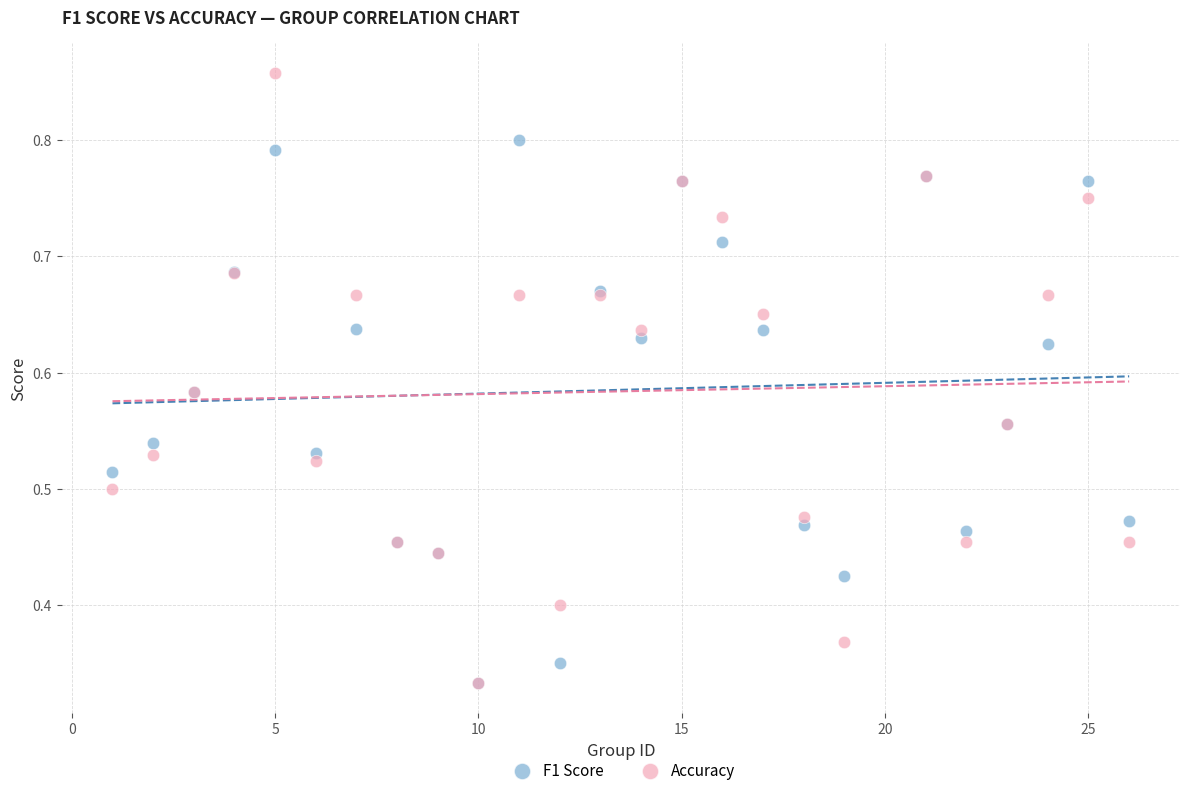

Which series contains the highest Y value?

Accuracy